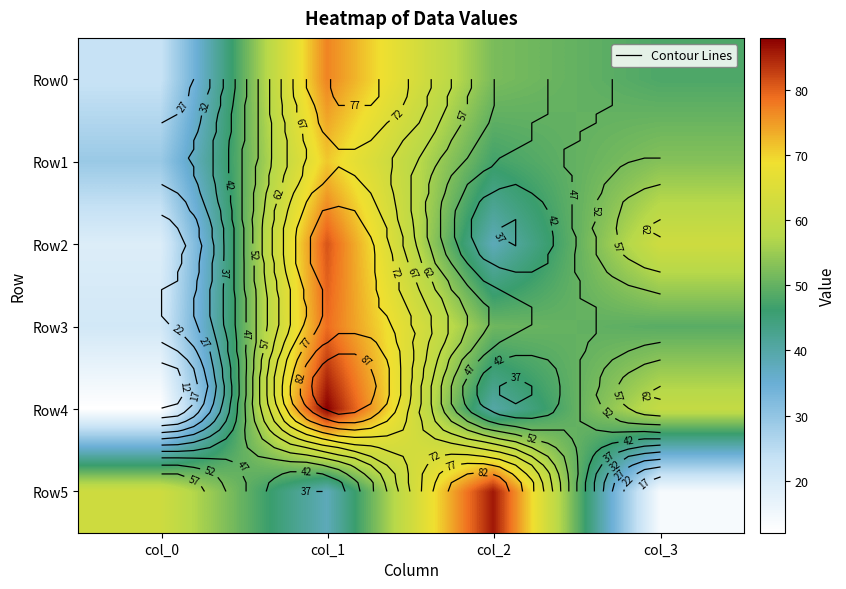

Rank the series by their maximum value, from lowest to highest.

Row1, Row0, Row3, Row2, Row5, Row4